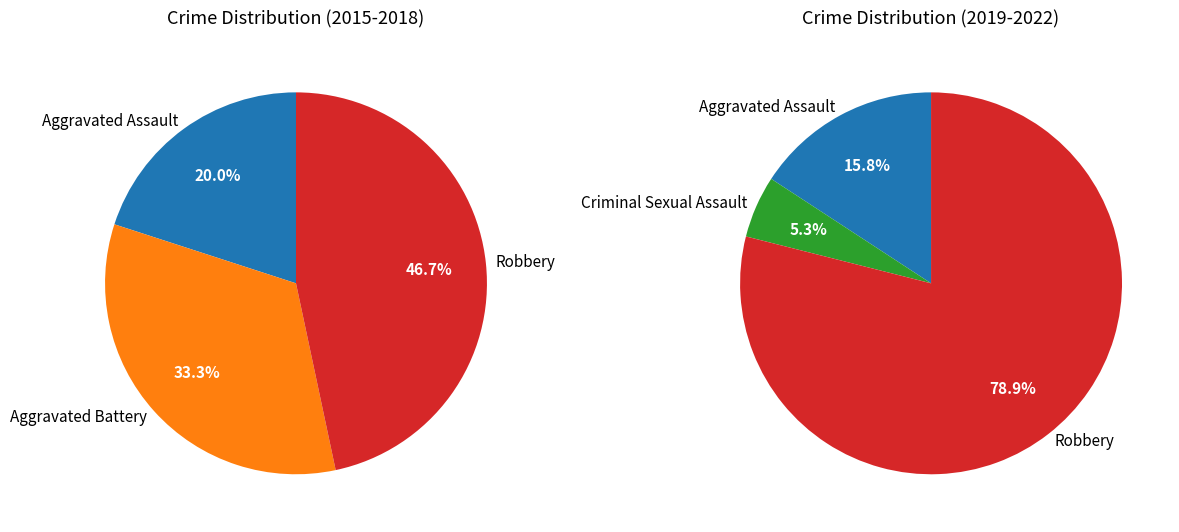

Which slice is the smallest?

Criminal Sexual Assault